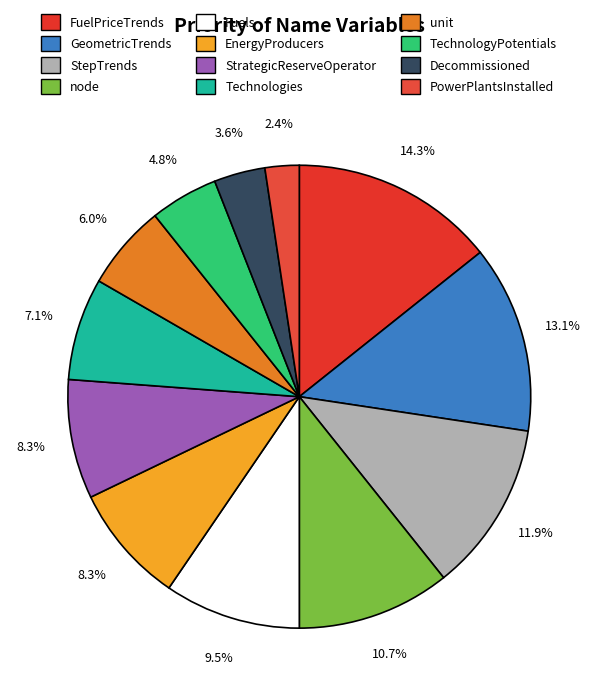

What percentage is the Fuels slice, to the nearest percent?

10%